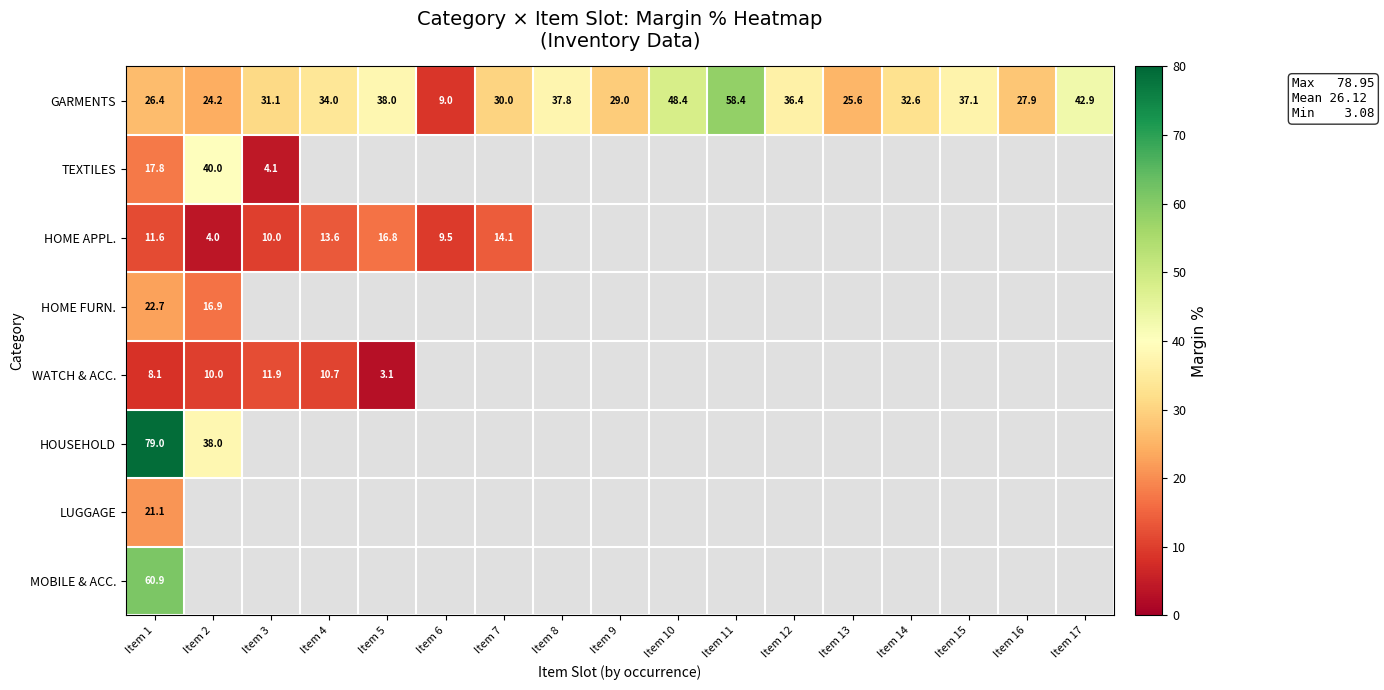

The HOUSEHOLD series shows 79.0 at Item 1. True or false?

True